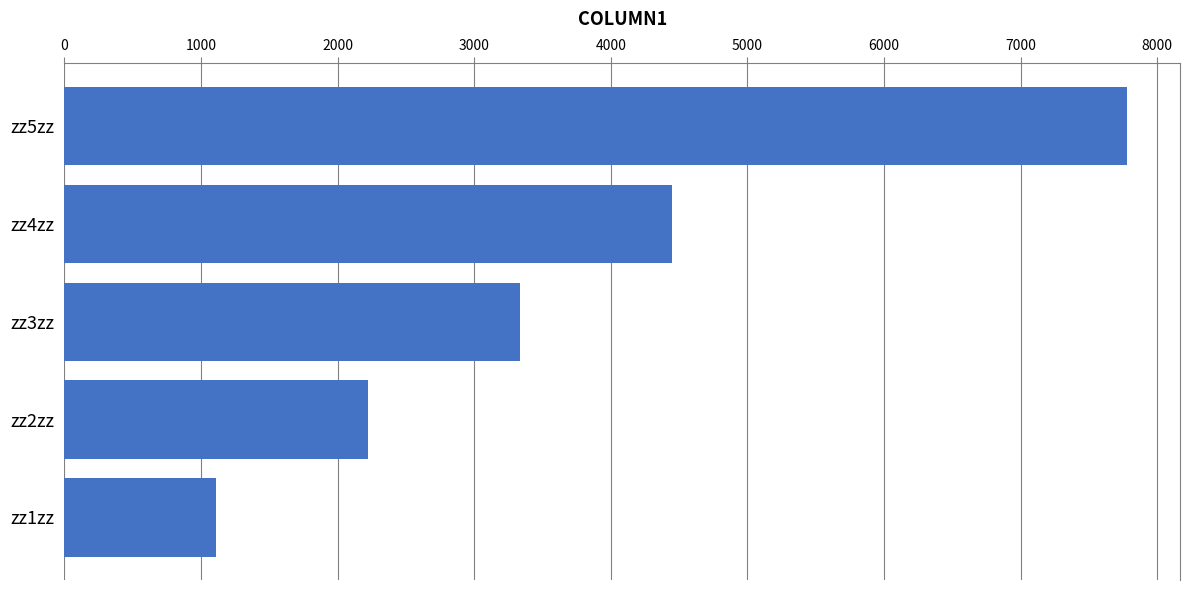

The value at zz3zz is 4552. True or false?

False